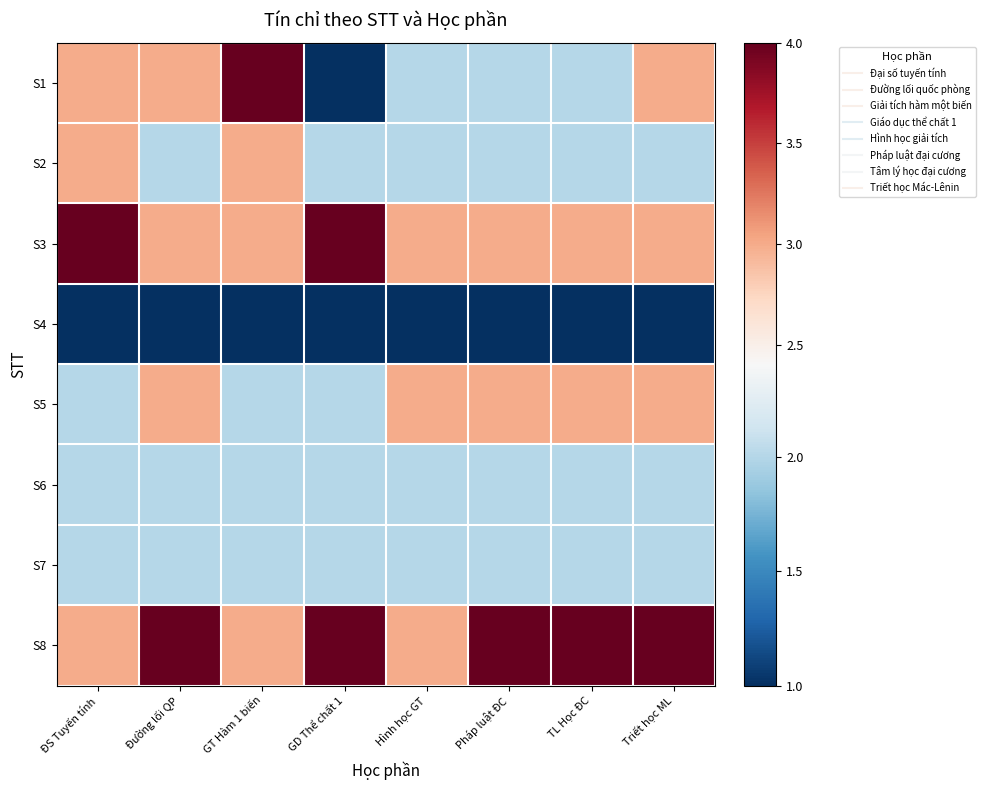

At which category is the sum across all series the highest?

ĐS Tuyến tính